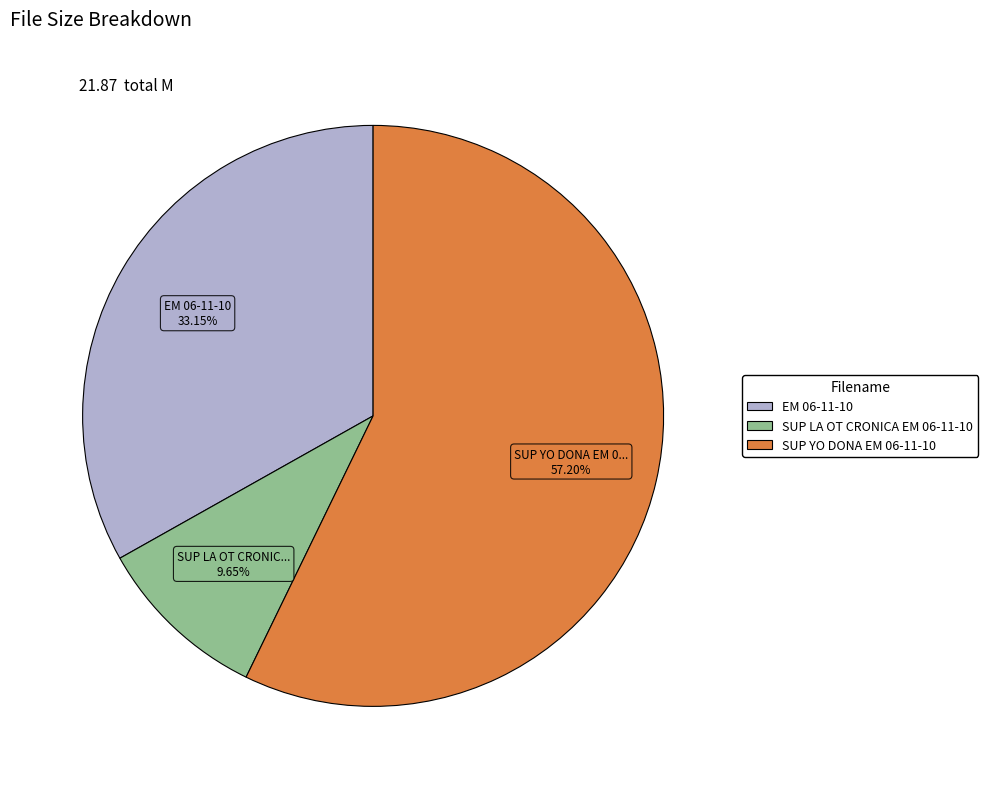

Does any single category account for the majority?

Yes